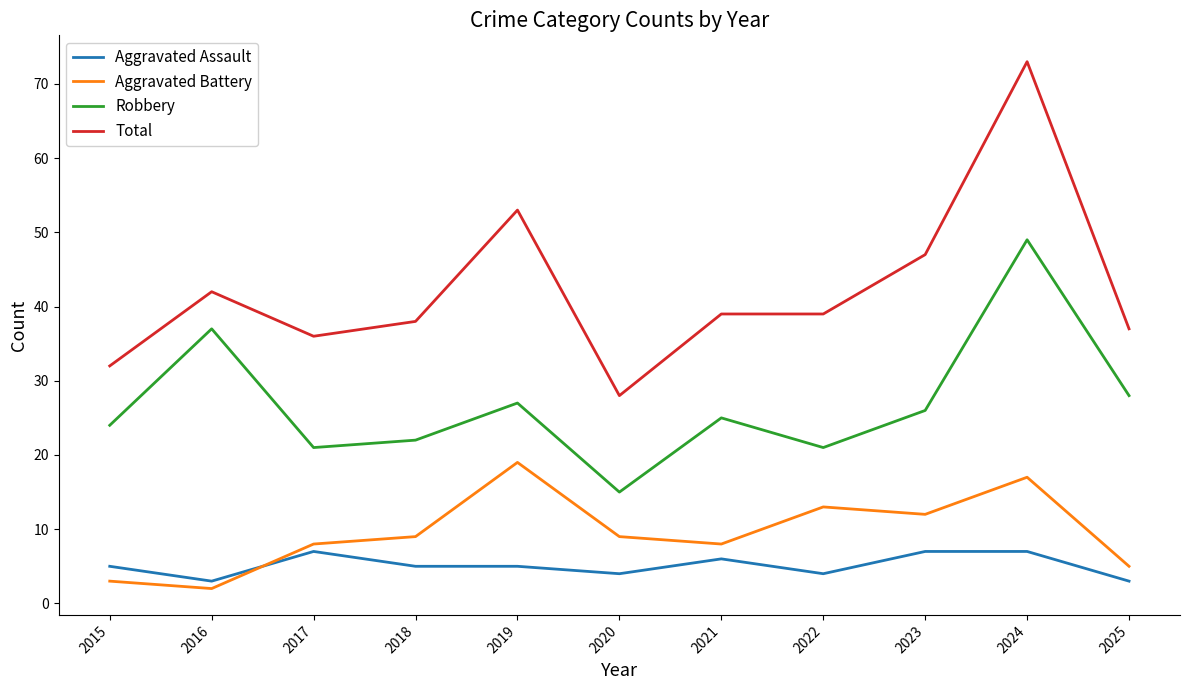

At which category is the sum across all series the highest?

2024